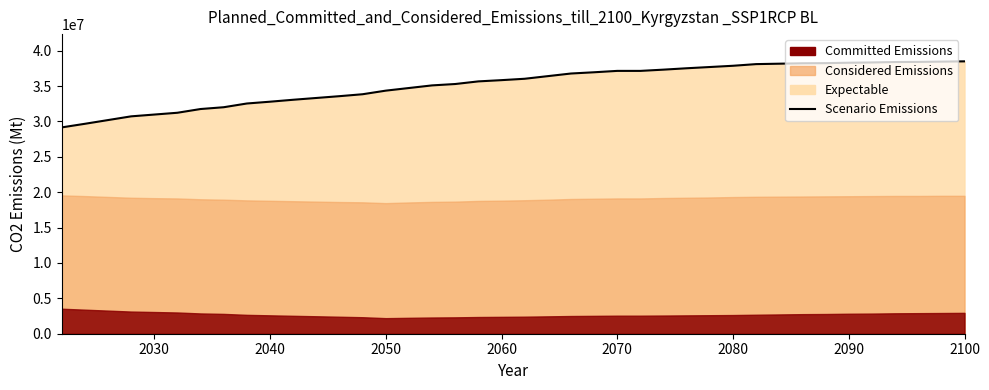

What is the greatest value displayed?

38486000